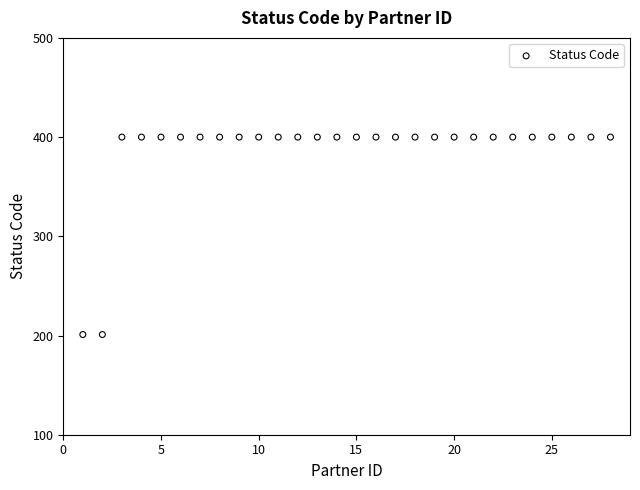

What is the range of Y values (max minus min)?

199